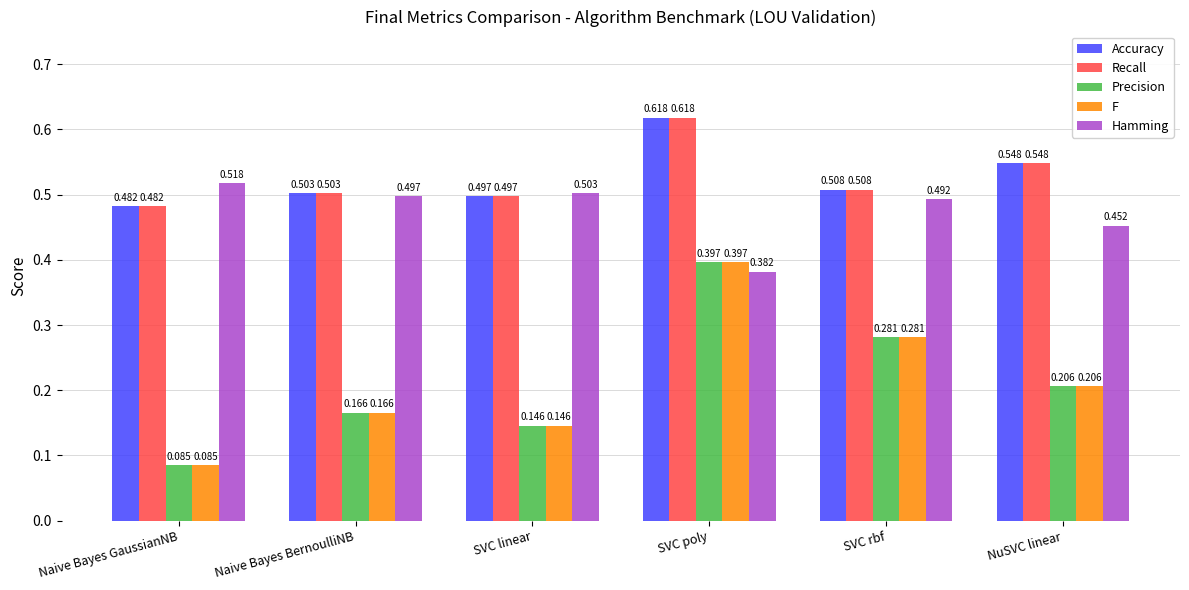

At which label is Precision closest to 0?

Naive Bayes GaussianNB